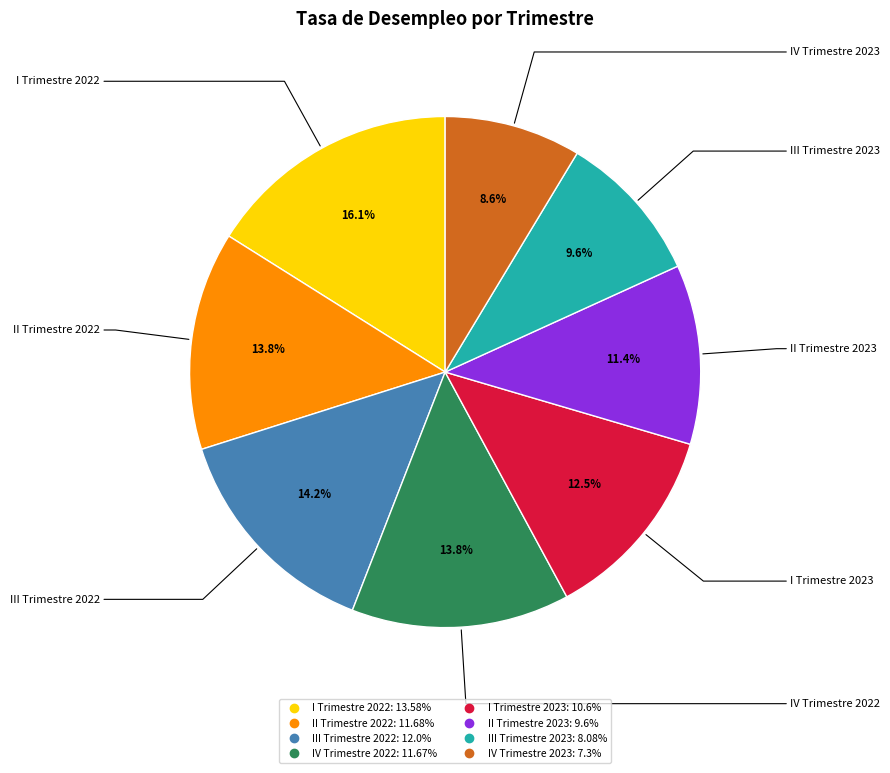

To the nearest percent, what is the difference between the III Trimestre 2022 and IV Trimestre 2023 slice percentages?

6%